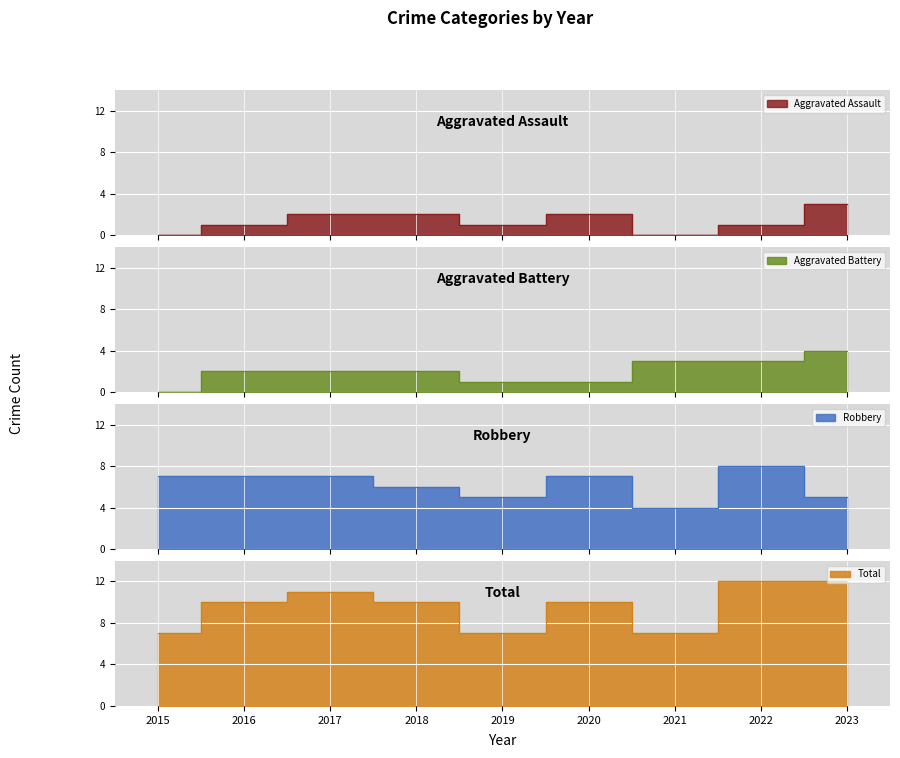

True or false: Aggravated Battery and Robbery cross at least once.

False